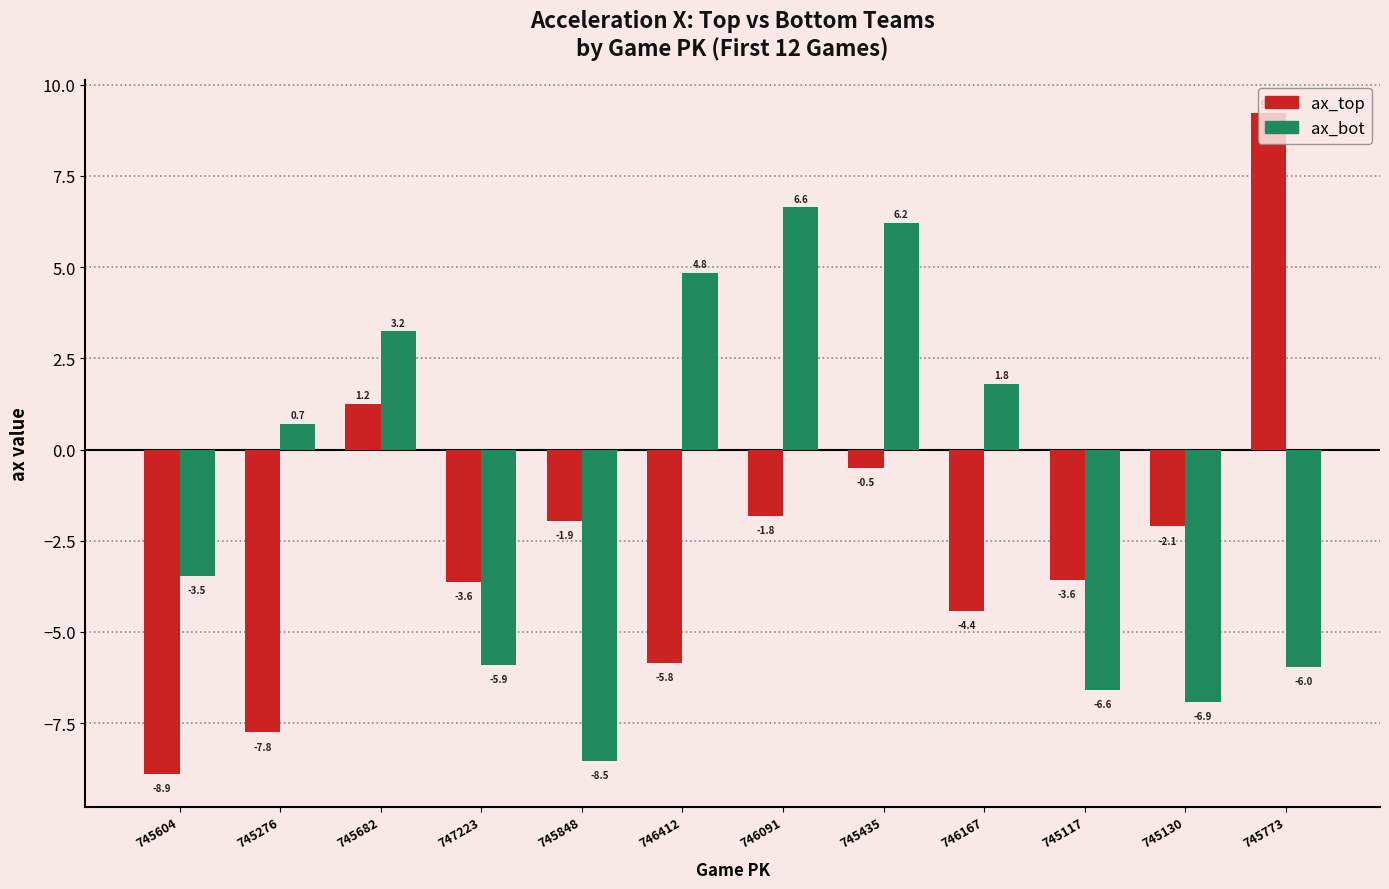

List the series in order of their peak value, lowest first.

ax_bot, ax_top